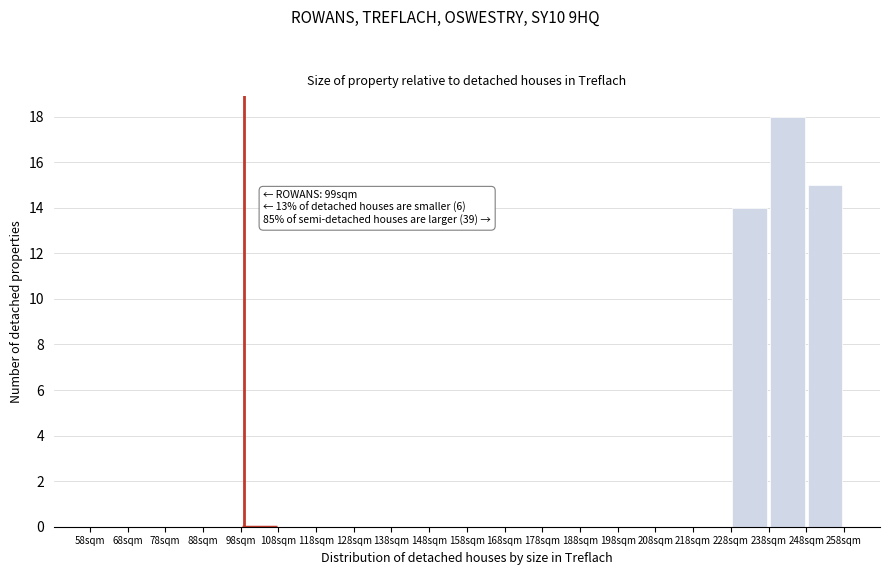

Which range on the x-axis has the tallest bar?

238 to 248